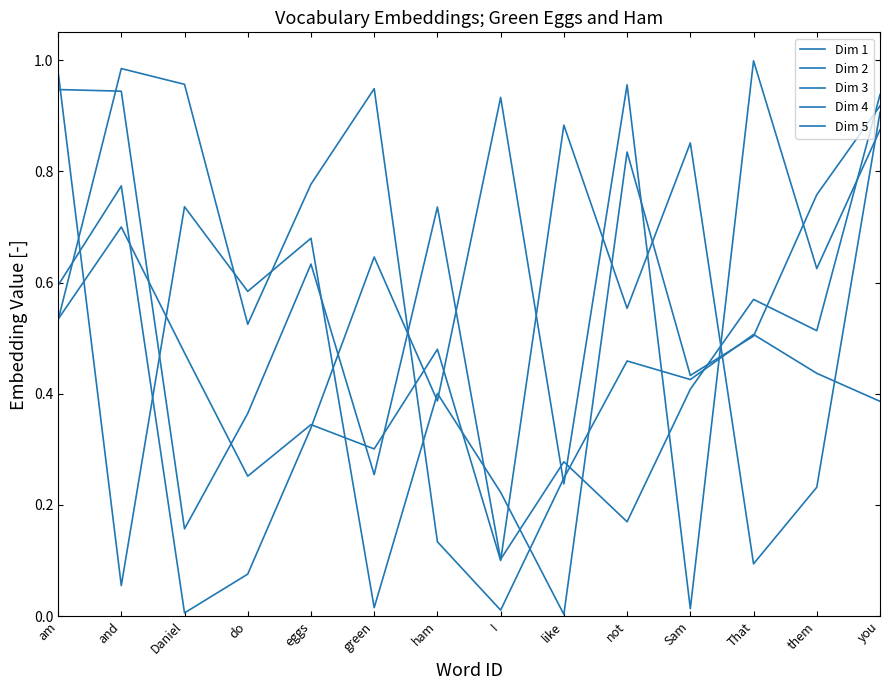

How many lines are shown in the chart?

5